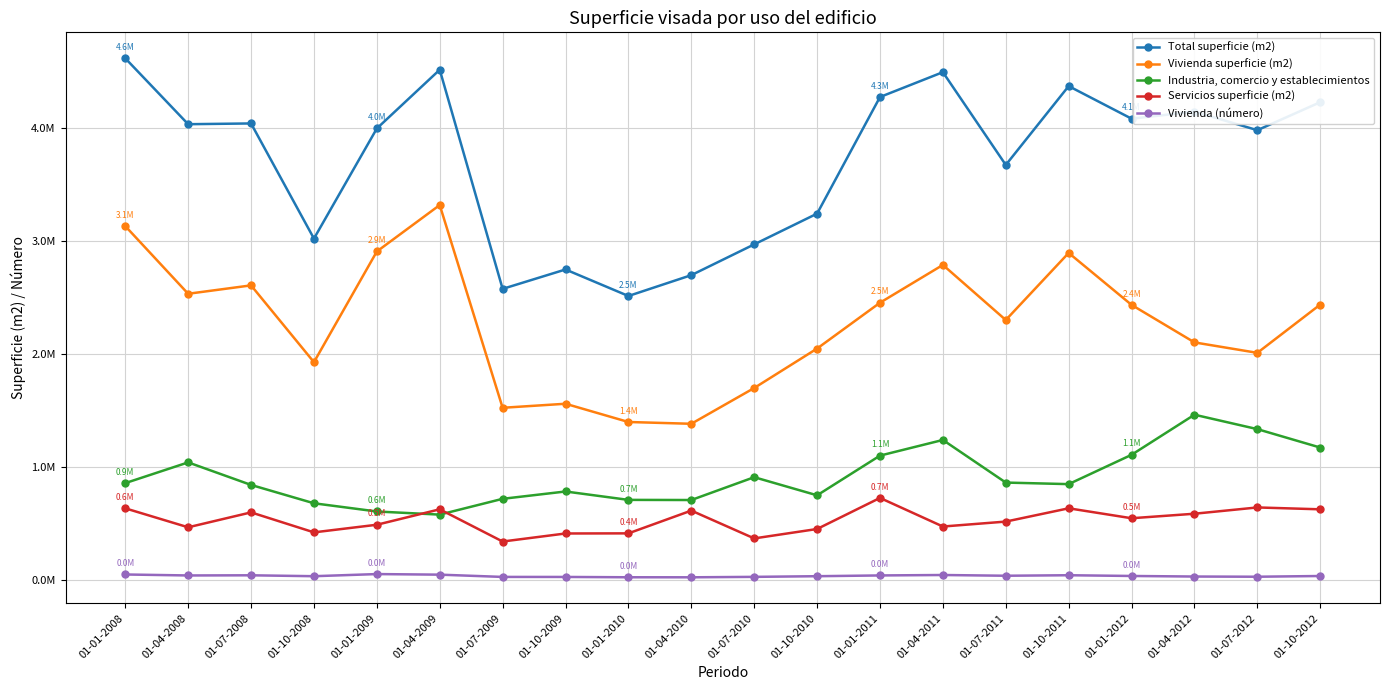

True or false: Vivienda superficie (m2) has more than 1 interior local peaks.

True